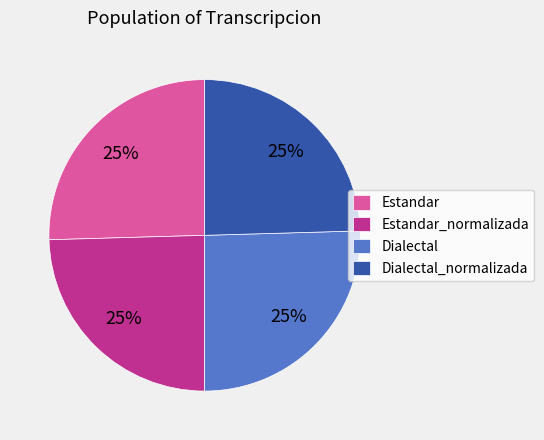

Count the number of slices in the pie.

4